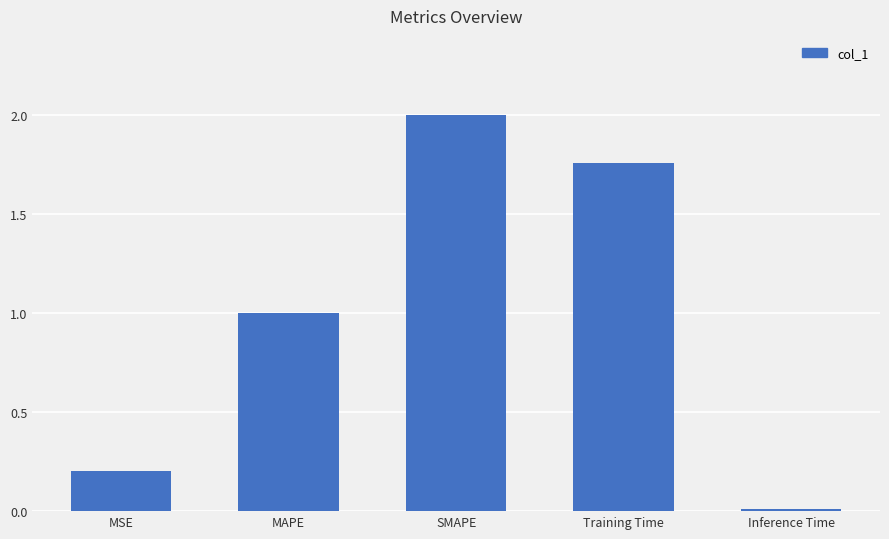

True or false: the data shows 0.4 at MSE.

False